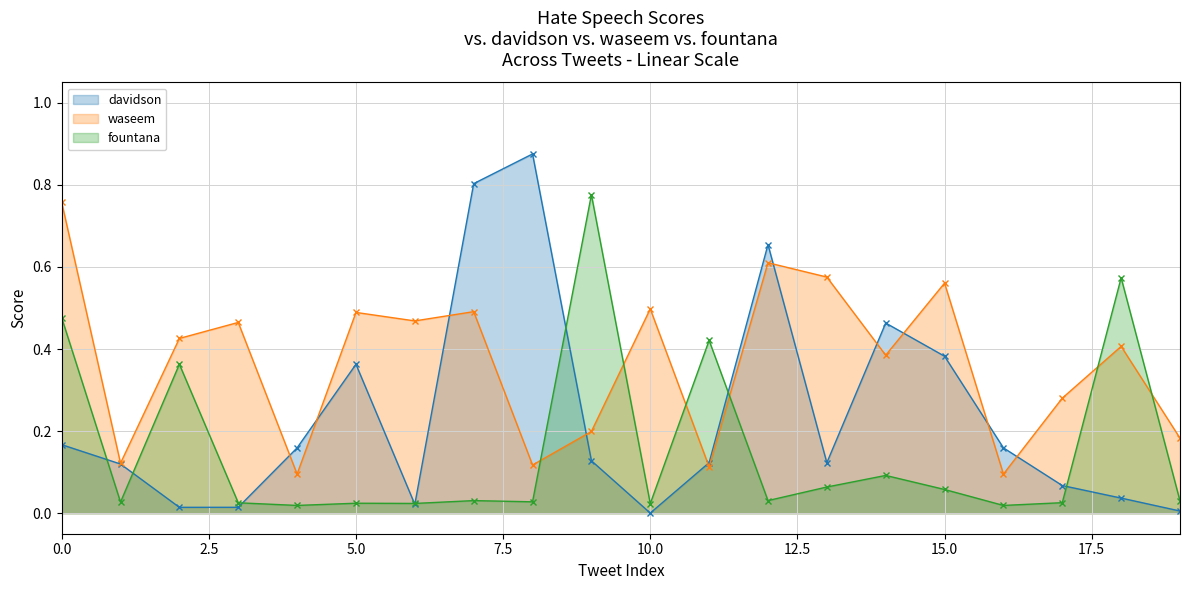

How many times do fountana and davidson cross each other?

8